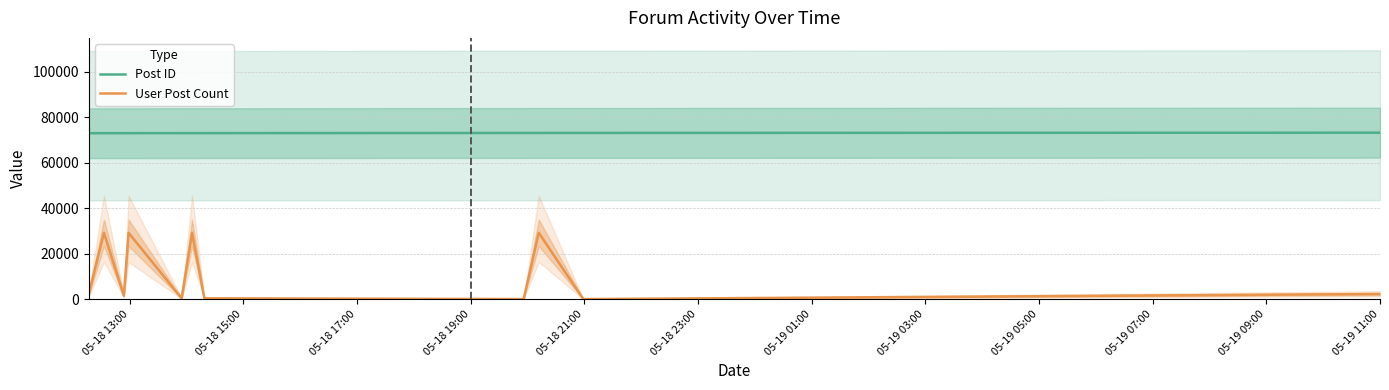

True or false: Post ID has more than 1 interior local peaks.

False